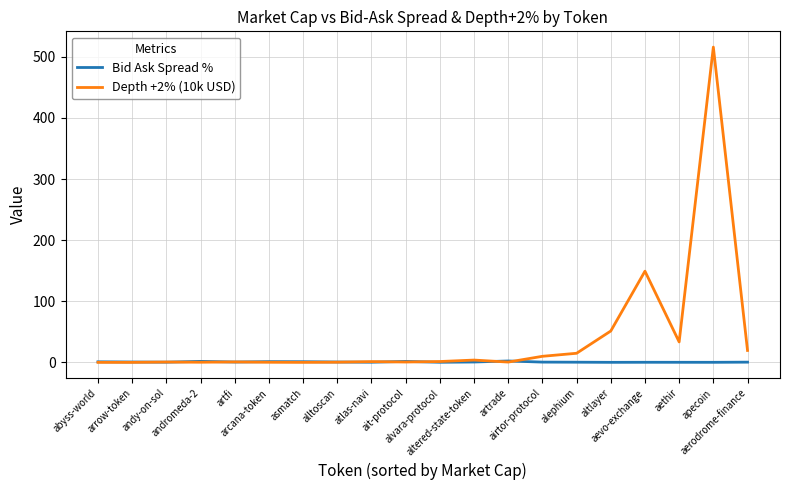

What is the approximate value of Depth +2% (10k USD) at artfi?

0.7